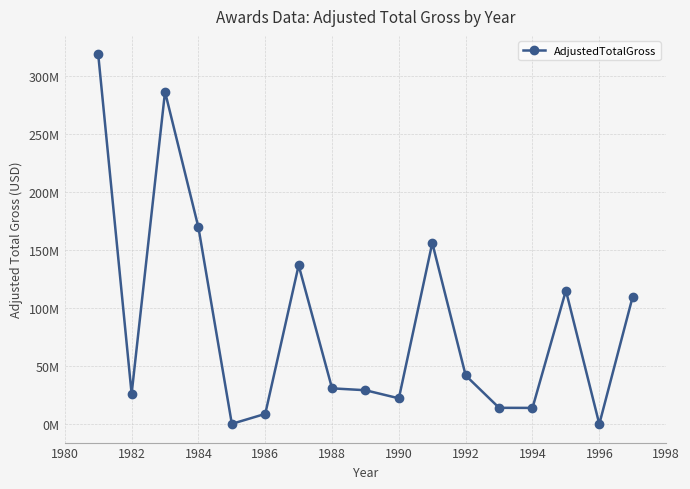

How many points are higher than both their immediate neighbors (excluding endpoints)?

4